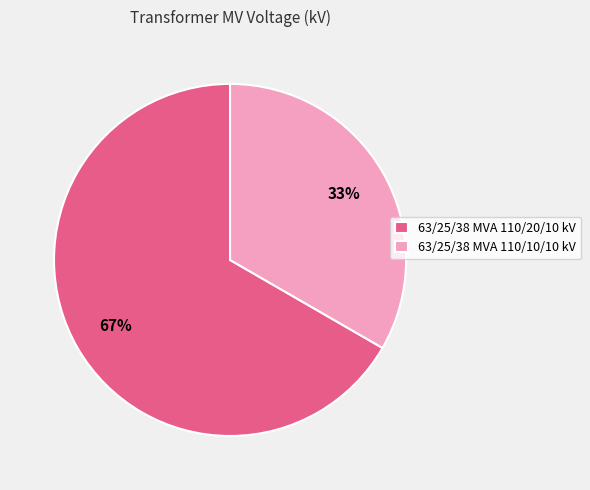

Approximately how many times larger is the value at 63/25/38 MVA 110/10/10 kV compared to 63/25/38 MVA 110/20/10 kV?

0.5